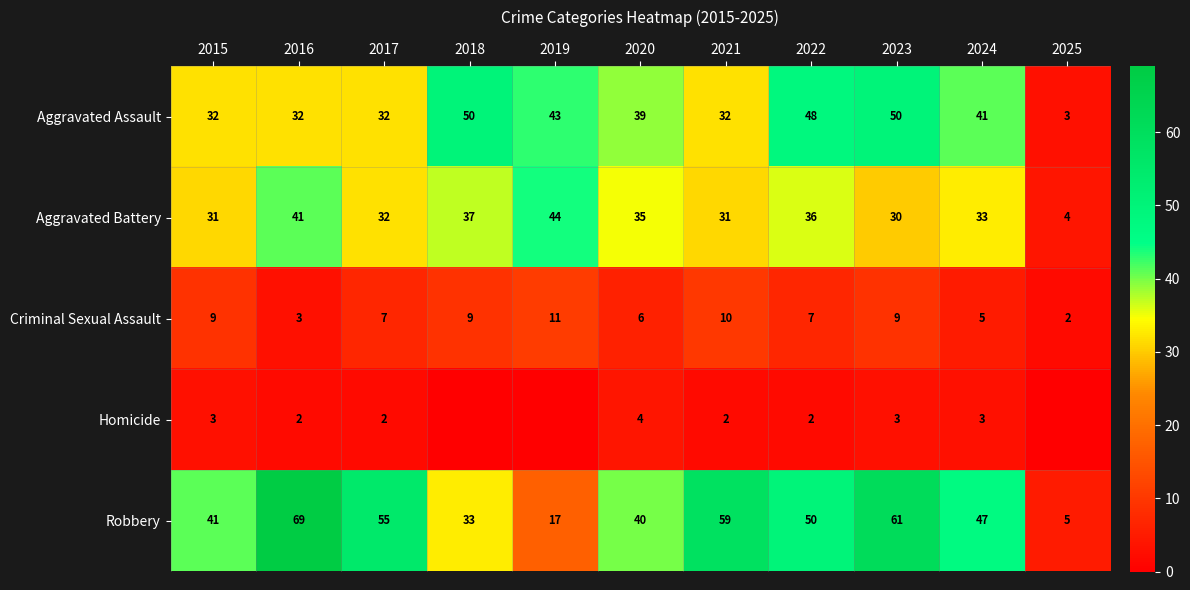

What is the difference between the Robbery values at 2017 and 2019?

38